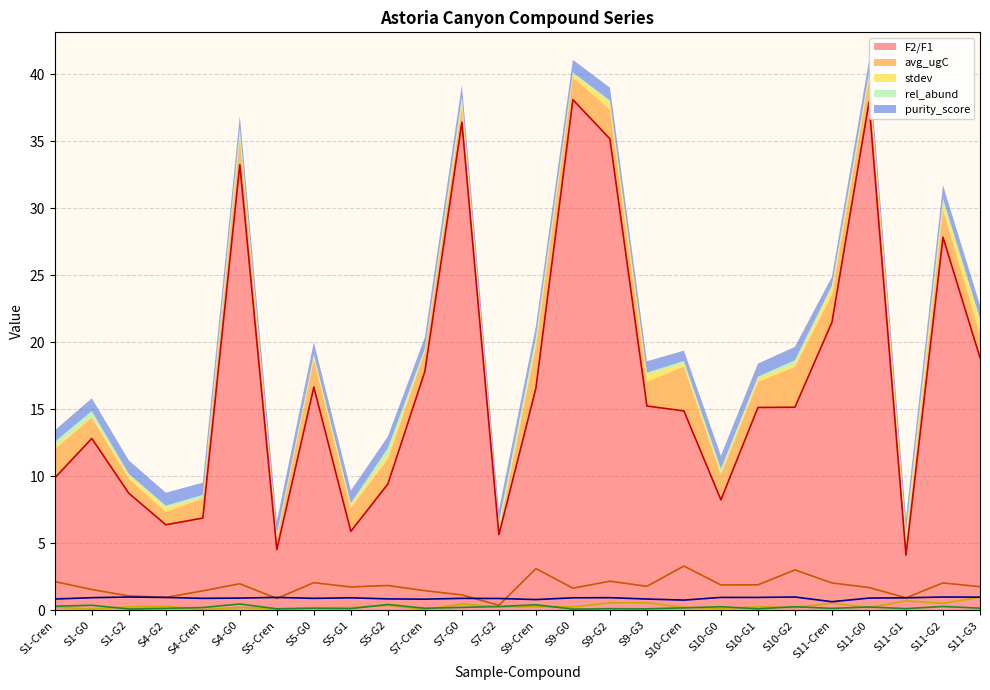

The value of rel_abund at S4-Cren is 0.2. True or false?

True